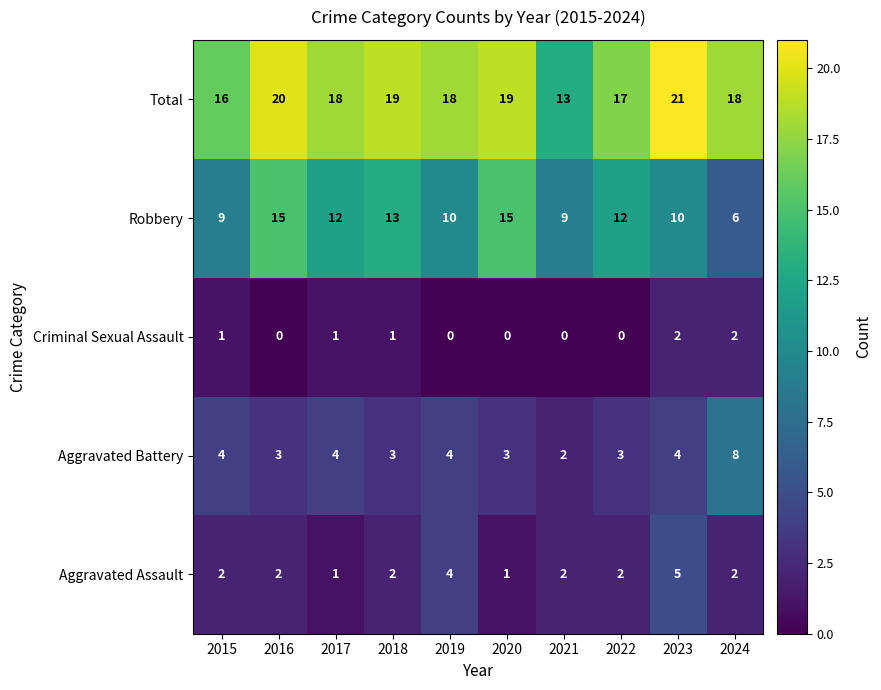

Count the Robbery values in the range 9 to 13.

7